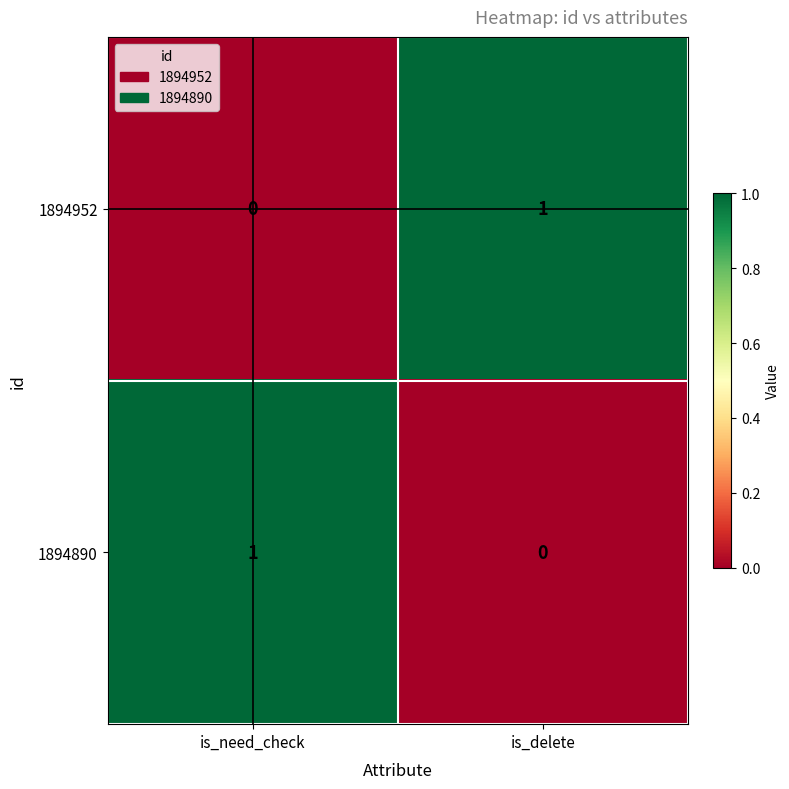

Reading left to right, list all the values displayed in this chart.

1894952: 0	1
1894890: 1	0